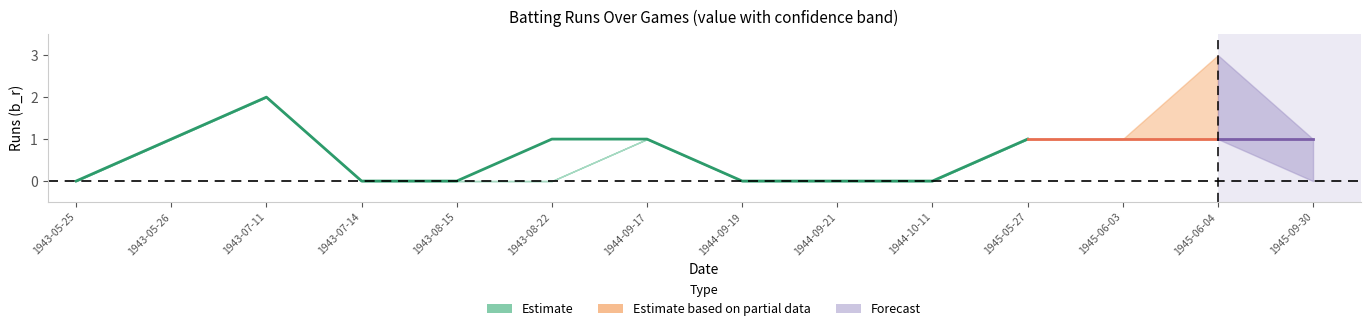

The value of upper at 8 is -1. True or false?

False